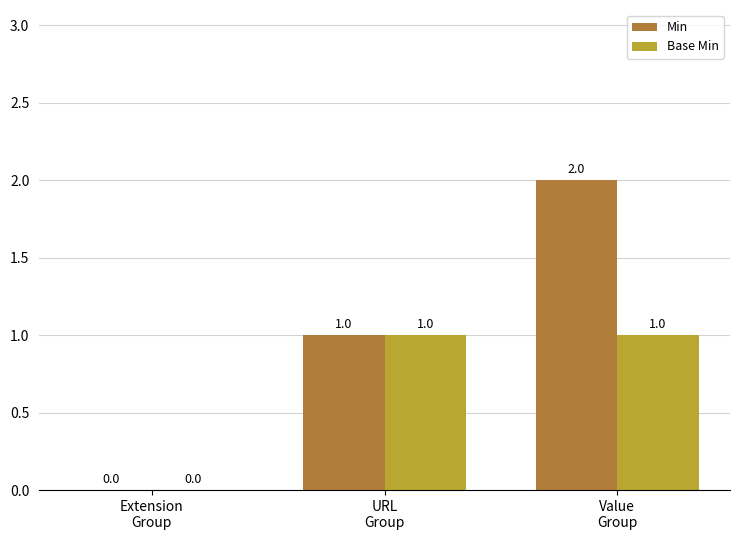

Which series has the largest total across all categories?

Min